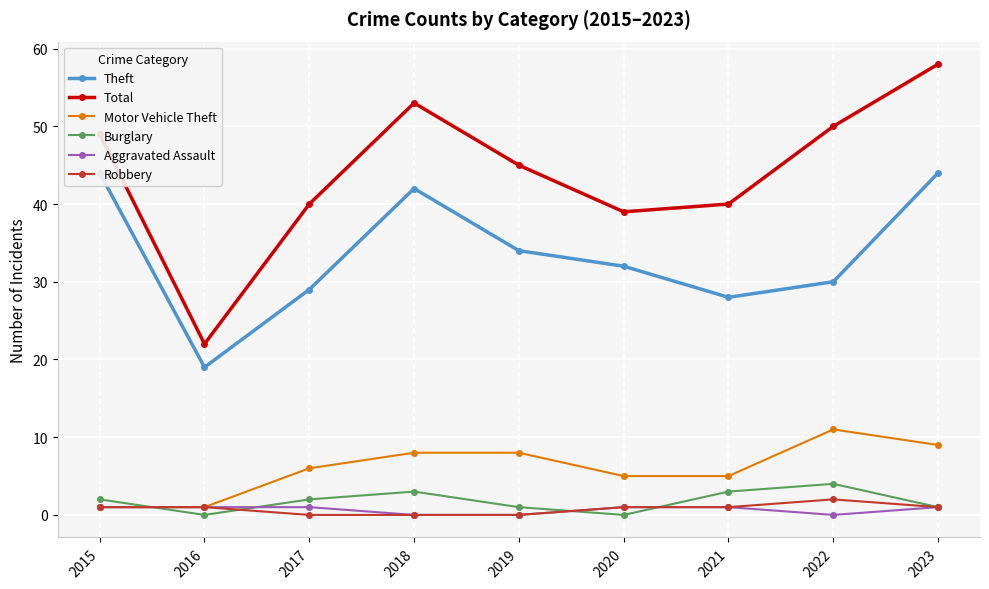

The value of Theft at 2018 is 71. True or false?

False